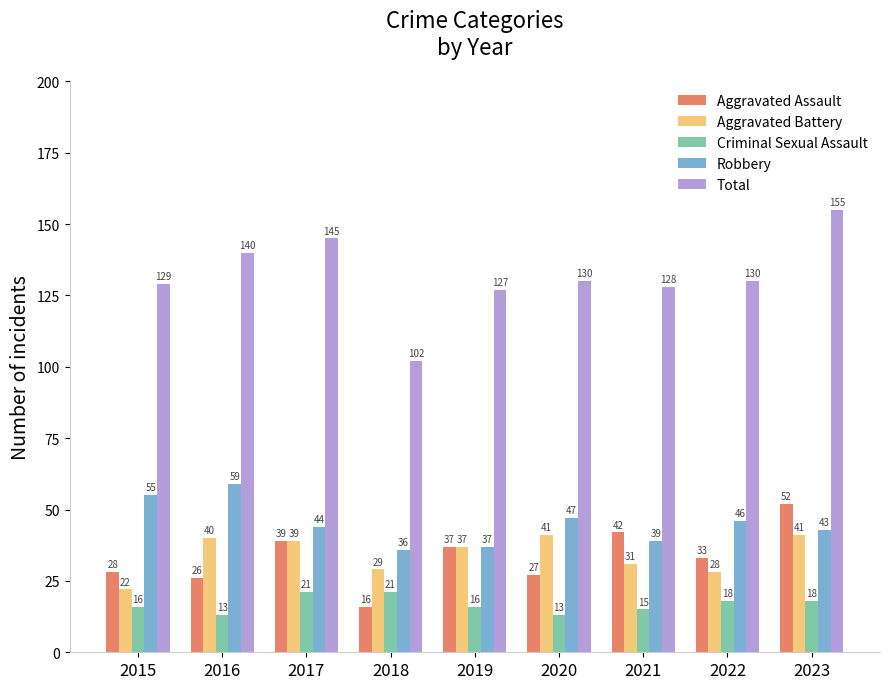

Reading right to left, list all the values displayed in this chart.

Aggravated Assault: 2023=52	2022=33	2021=42	2020=27	2019=37	2018=16	2017=39	2016=26	2015=28
Aggravated Battery: 2023=41	2022=28	2021=31	2020=41	2019=37	2018=29	2017=39	2016=40	2015=22
Criminal Sexual Assault: 2023=18	2022=18	2021=15	2020=13	2019=16	2018=21	2017=21	2016=13	2015=16
Robbery: 2023=43	2022=46	2021=39	2020=47	2019=37	2018=36	2017=44	2016=59	2015=55
Total: 2023=155	2022=130	2021=128	2020=130	2019=127	2018=102	2017=145	2016=140	2015=129